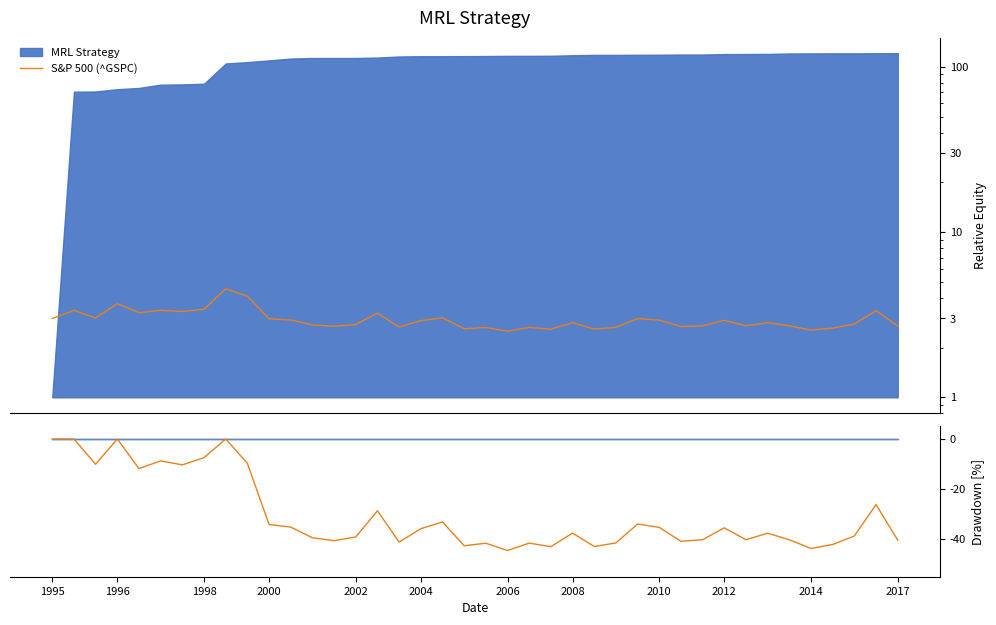

What is the value of the 39th point from the left?

-26.2